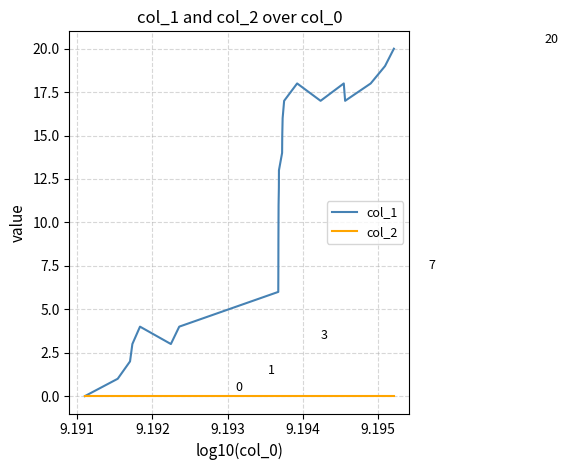

List the series in order of their peak value, lowest first.

col_2, col_1